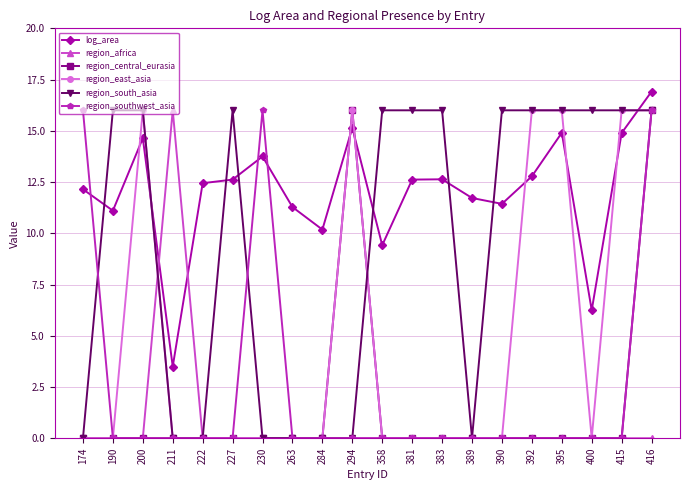

At how many categories does at least one series exceed 8?

20